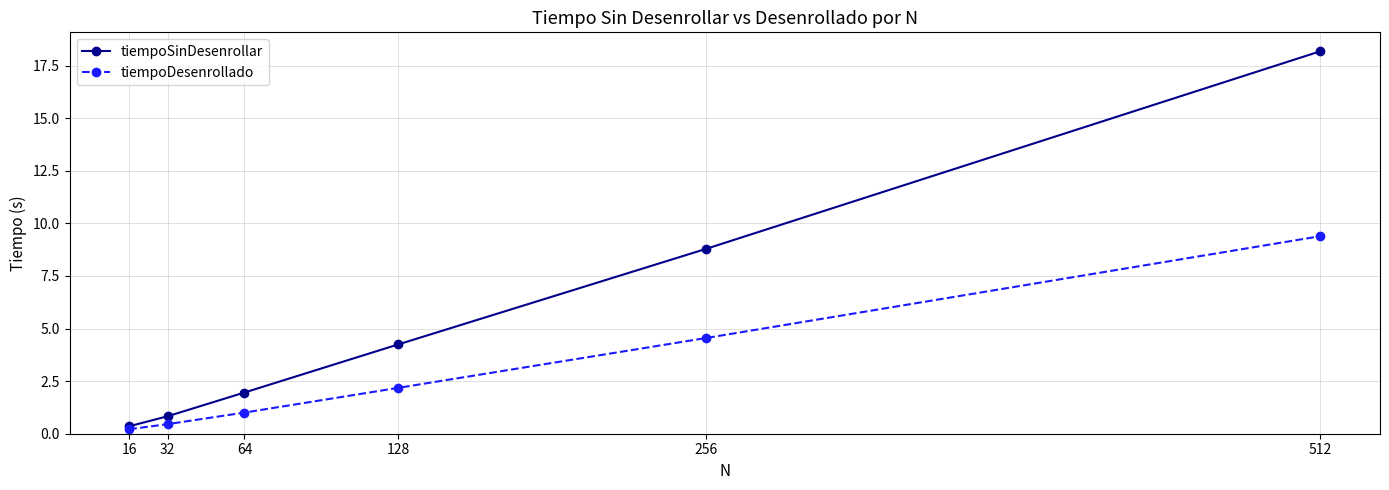

What is the spread (max minus min) of values at 64?

1.0